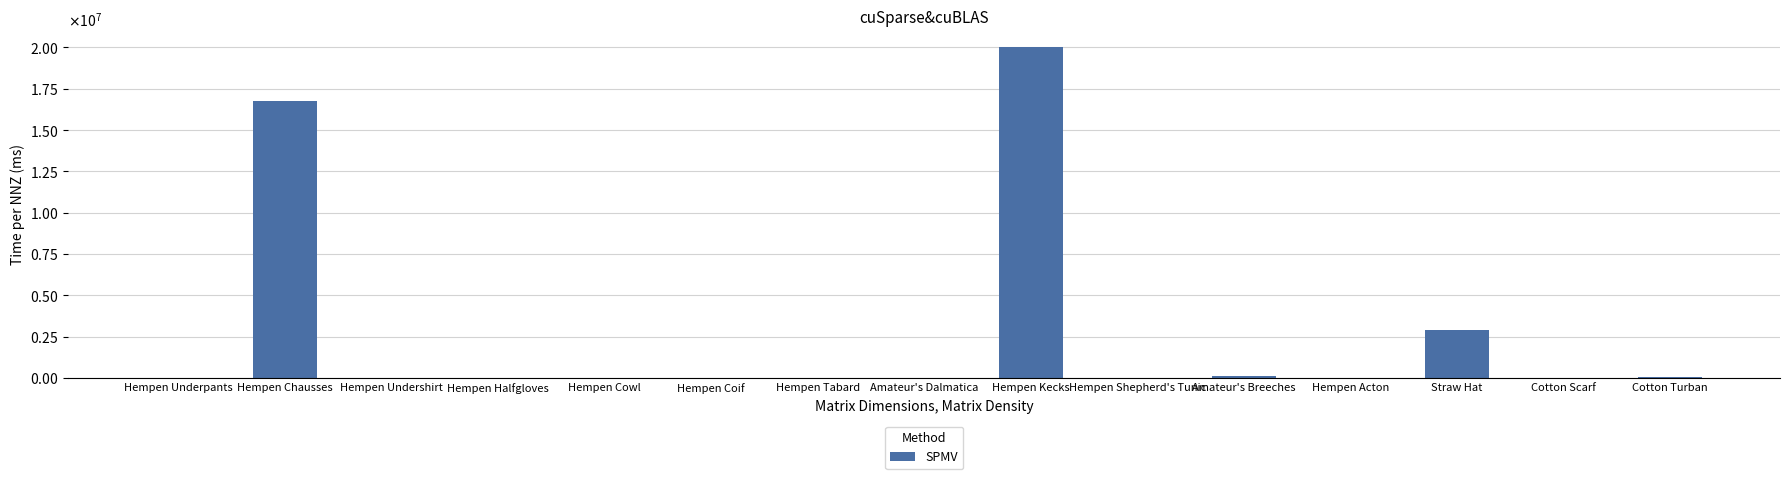

Rank the categories by value from lowest to highest.

Hempen Shepherd's Tunic, Hempen Tabard, Hempen Acton, Hempen Cowl, Hempen Underpants, Amateur's Dalmatica, Hempen Coif, Cotton Scarf, Hempen Halfgloves, Hempen Undershirt, Cotton Turban, Amateur's Breeches, Straw Hat, Hempen Chausses, Hempen Kecks